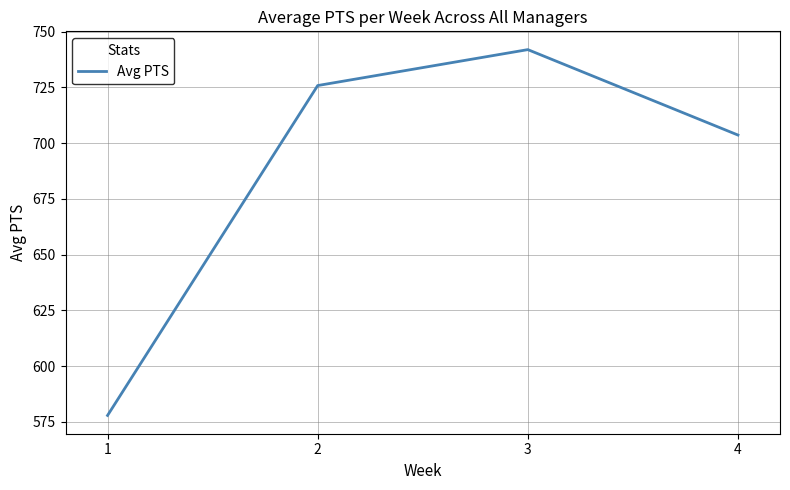

Reading left to right, list all the values displayed in this chart.

1=577.9	2=725.8	3=741.9	4=703.6